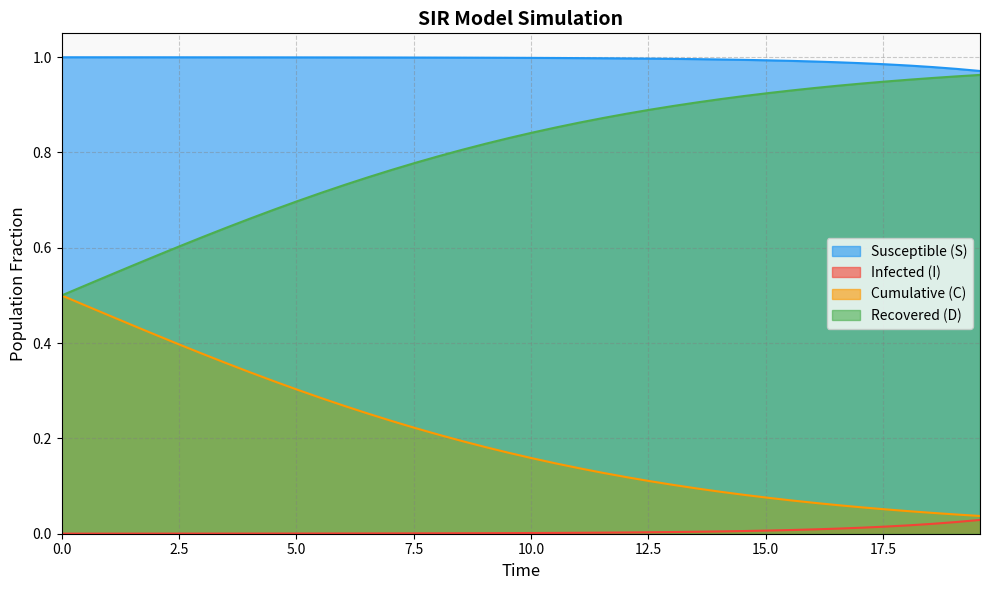

True or false: I and D intersect in this chart.

False